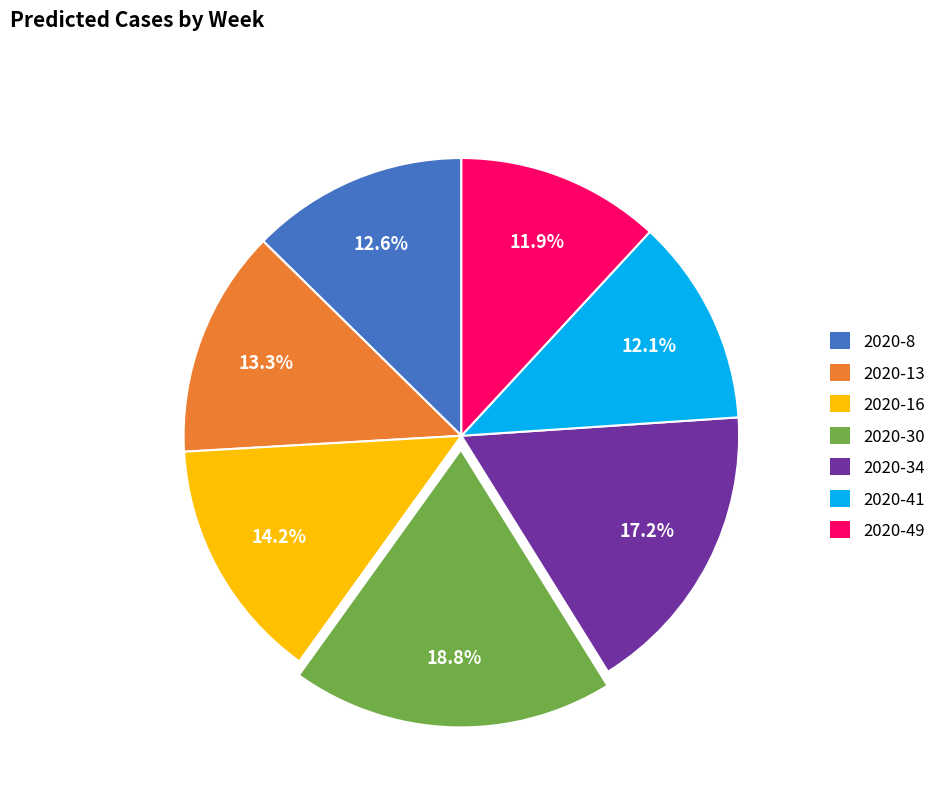

To the nearest percent, what is the difference between the largest and smallest slice percentages?

7%